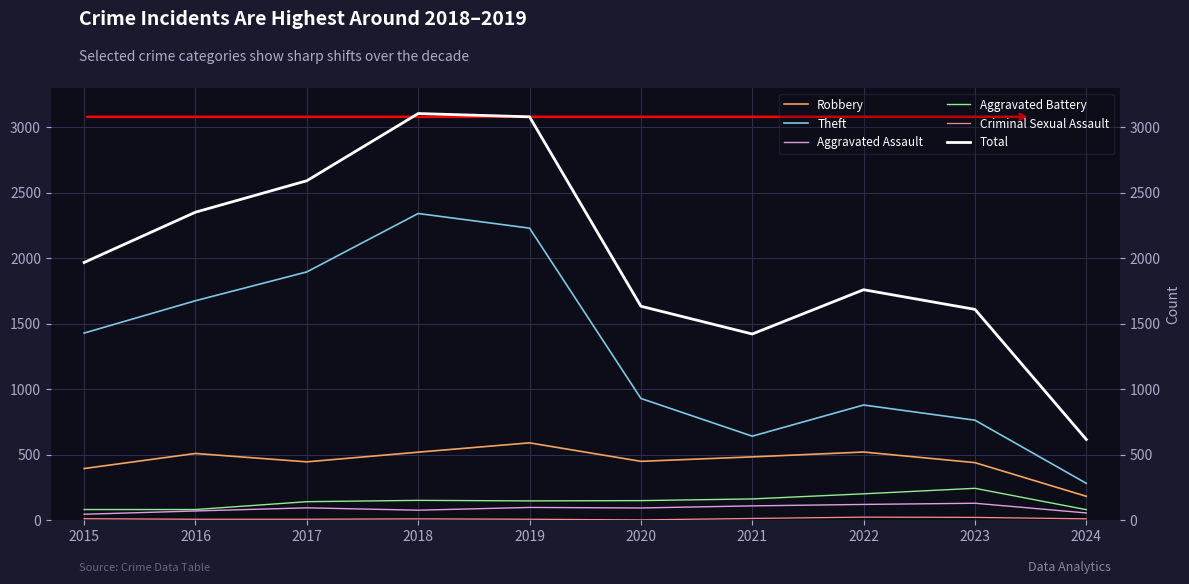

Where does the Aggravated Assault series first go above 95?

2019